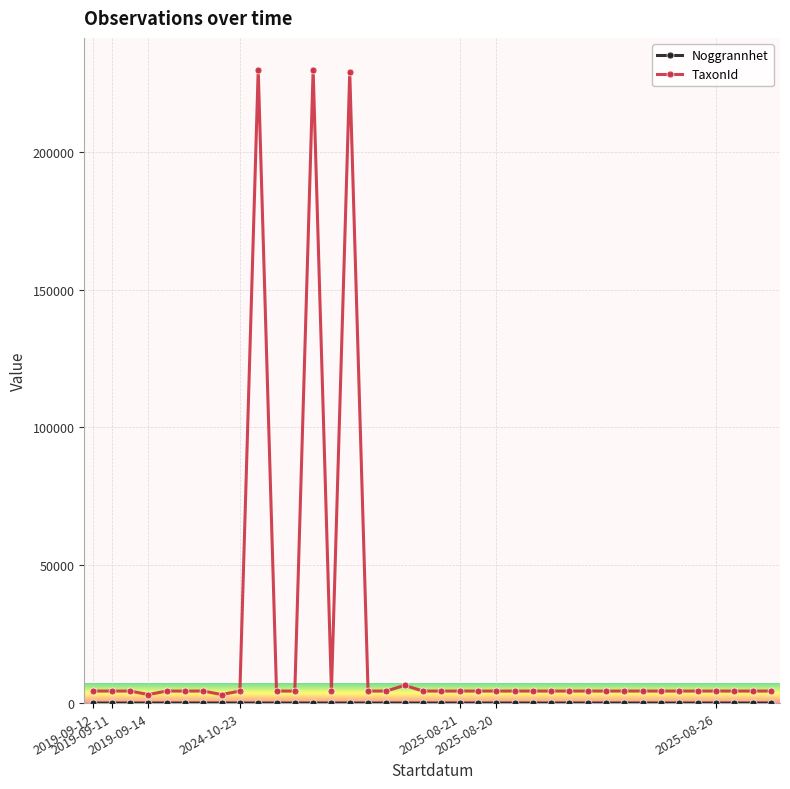

What is the sum of all TaxonId values?

840837